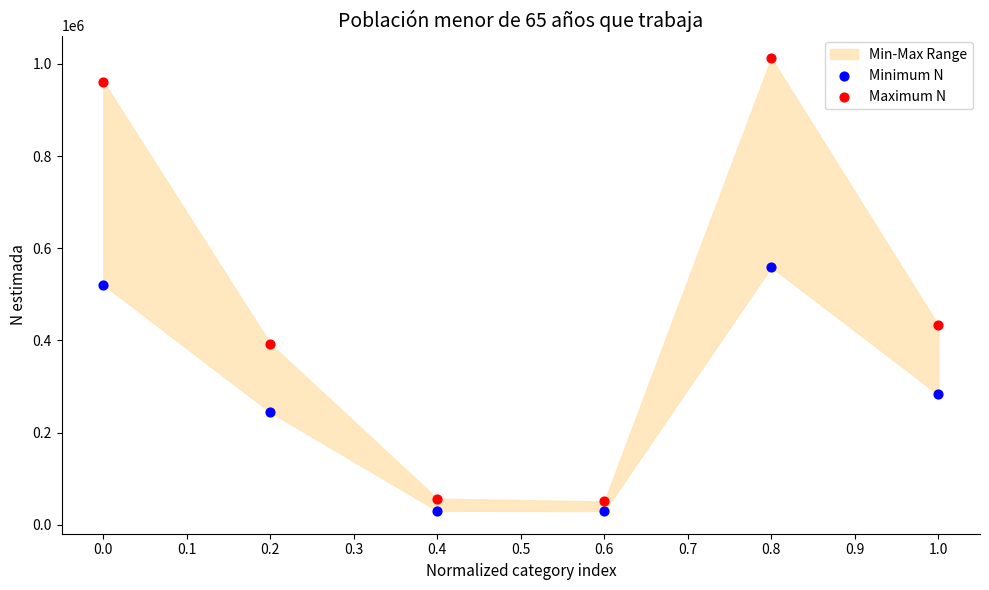

In the Minimum N series, what Y value is closest to 294734?

282950